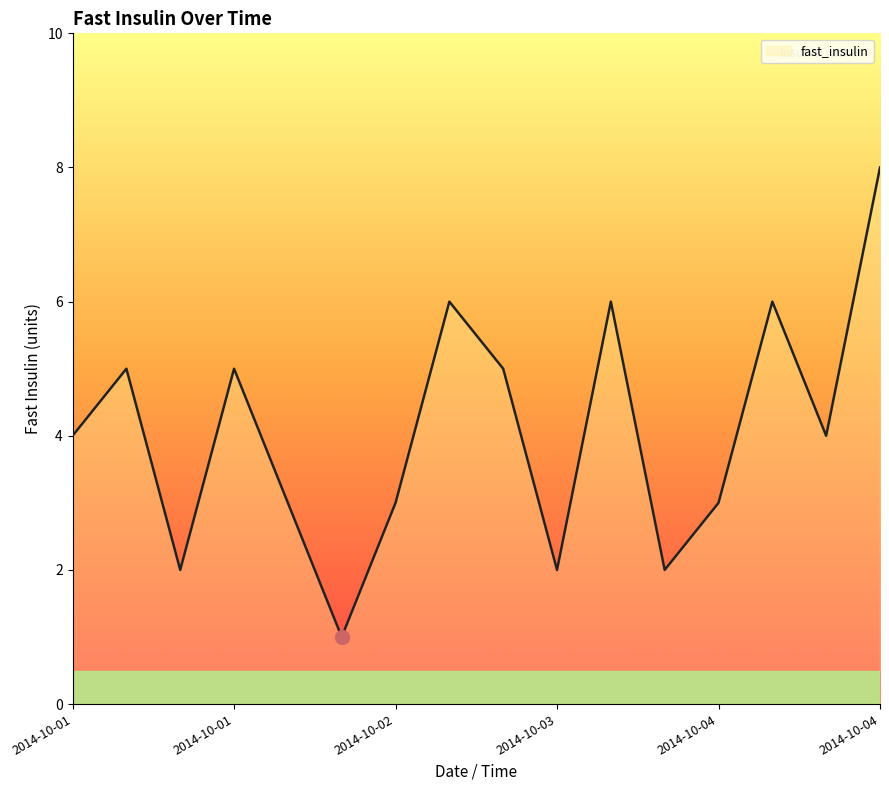

Reading left to right, list all the values displayed in this chart.

4	5	2	5	3	1	3	6	5	2	6	2	3	6	4	8